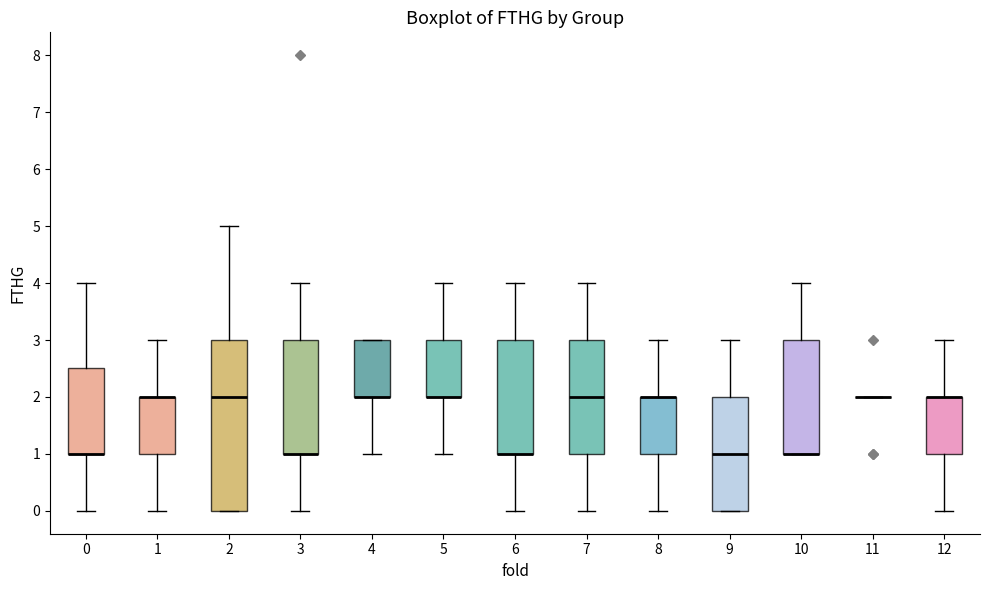

Where is the upper edge of the box at x = 0 on the y-axis? The values are not printed on the chart, so give them approximately, as read against the axis.

2.5